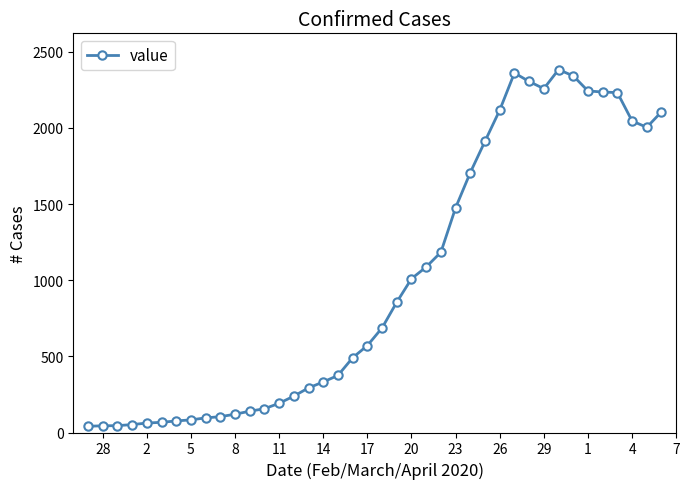

What is the greatest value displayed?

2383